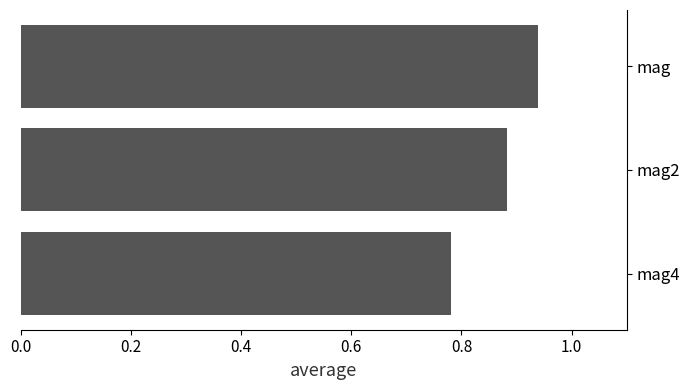

At which label is the value closest to 0?

mag4